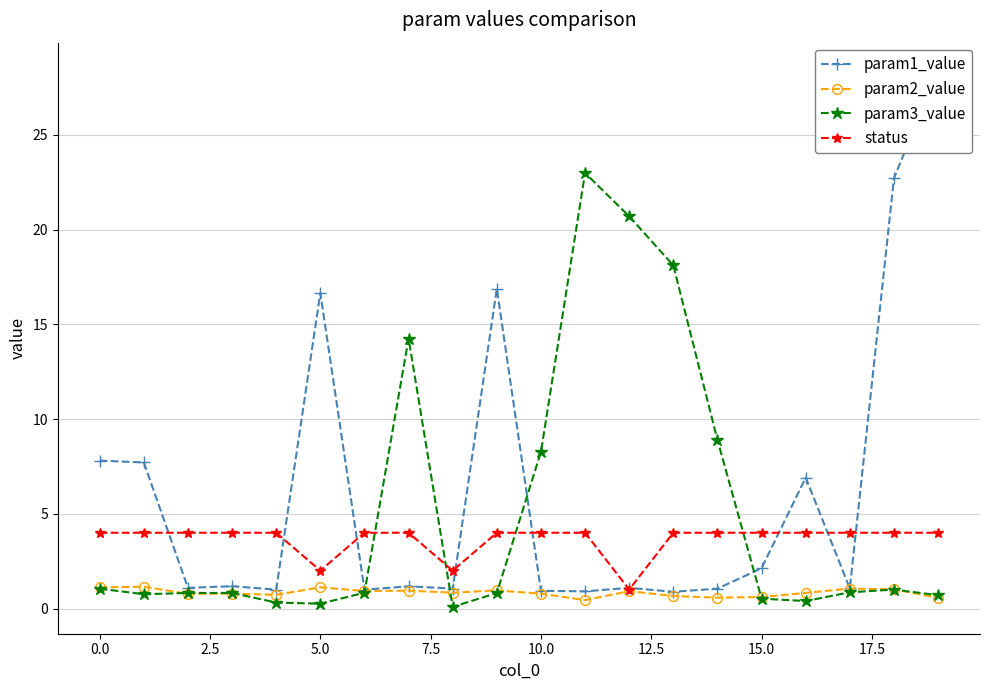

Does the chart display data point markers on the line(s)?

Yes